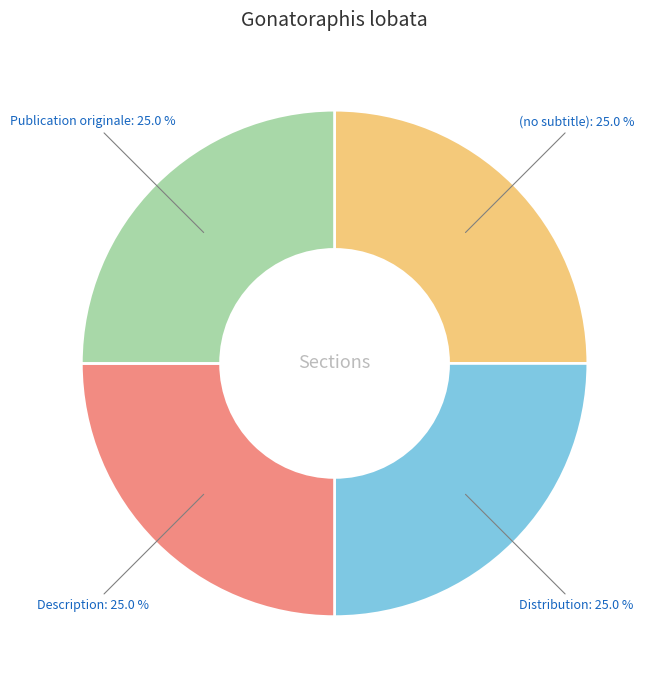

Does any single category account for the majority?

No